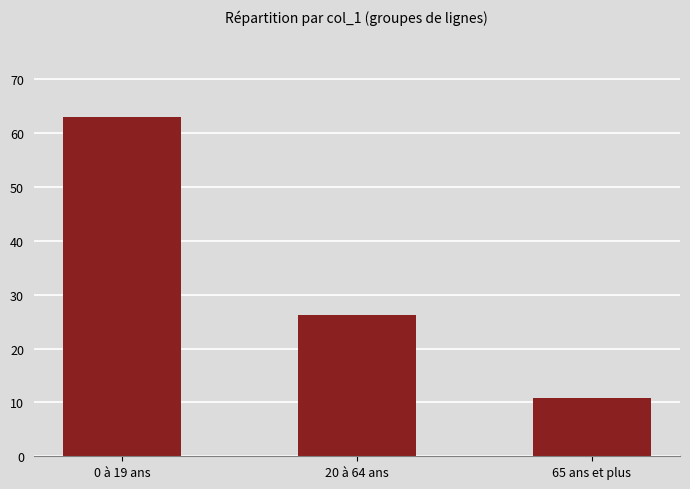

What is the difference between the maximum and minimum values?

52.0